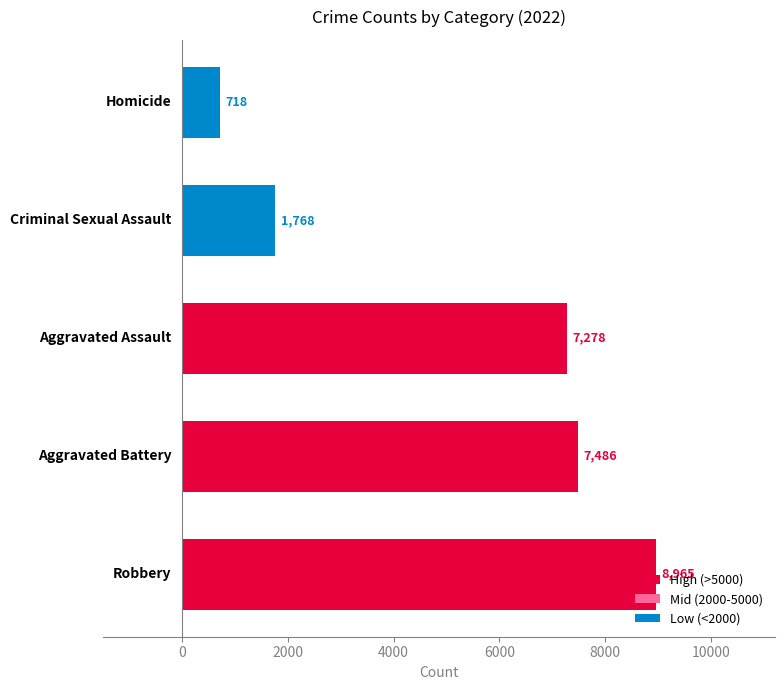

What is the maximum value shown in the chart?

8965